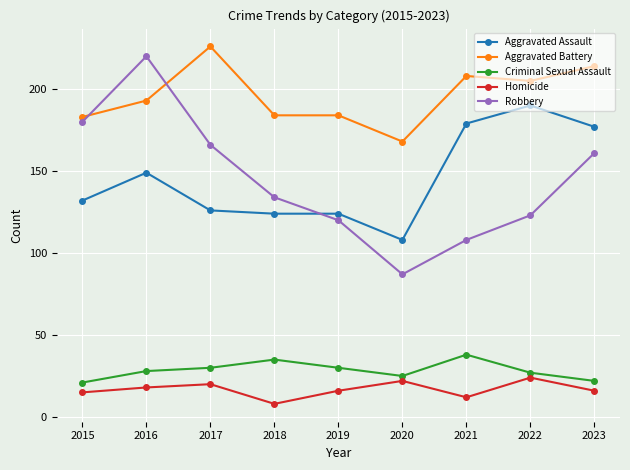

Reading left to right, what are all the values shown in this chart?

Aggravated Assault: 132	149	126	124	124	108	179	190	177
Aggravated Battery: 183	193	226	184	184	168	208	205	214
Criminal Sexual Assault: 21	28	30	35	30	25	38	27	22
Homicide: 15	18	20	8	16	22	12	24	16
Robbery: 180	220	166	134	120	87	108	123	161